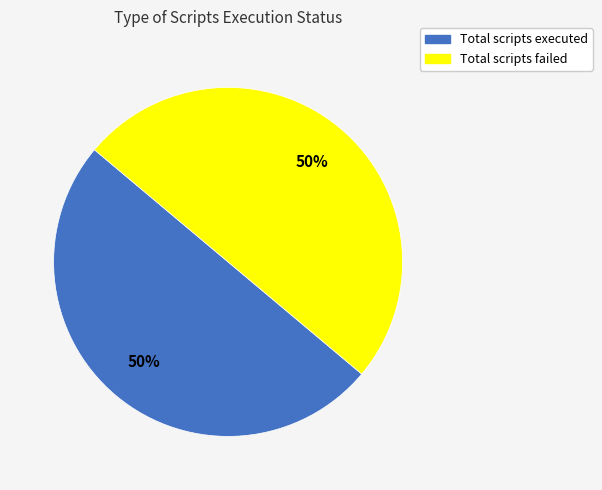

To the nearest percent, what is the average slice percentage?

50%